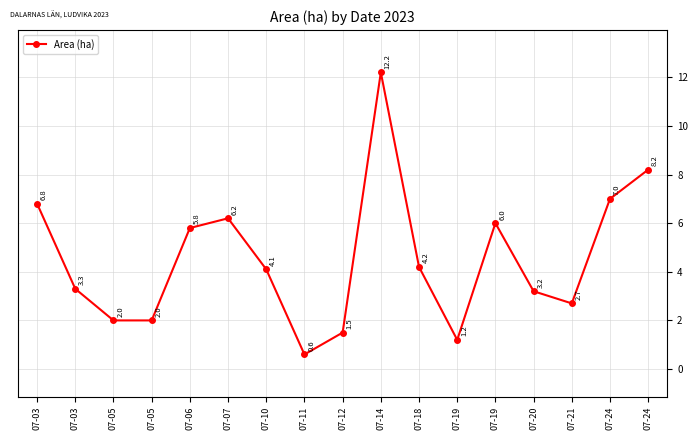

What is the sum of the values at 07-18 and 07-06?

10.0